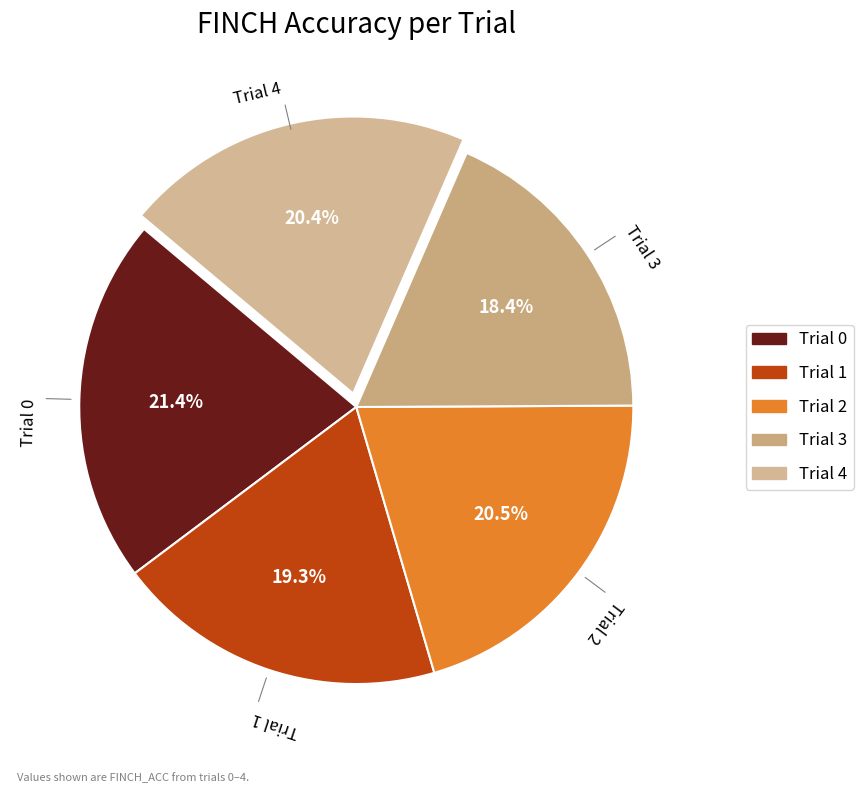

To the nearest percent, what is the difference between the largest and smallest slice percentages?

3%